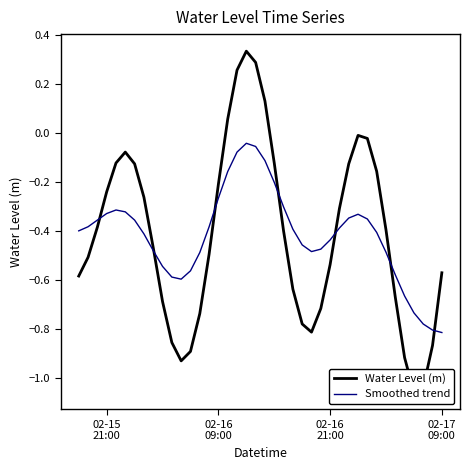

After their last crossing, which series has the higher values: Water Level (m) or Smoothed trend?

Water Level (m)